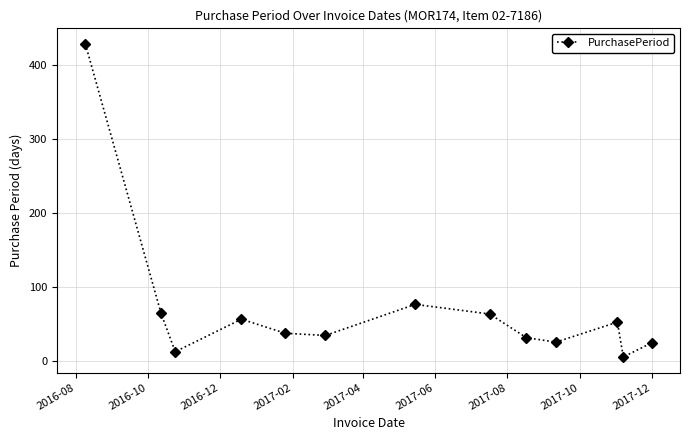

How many interior local valleys (lower than both neighbors) does the data have?

4